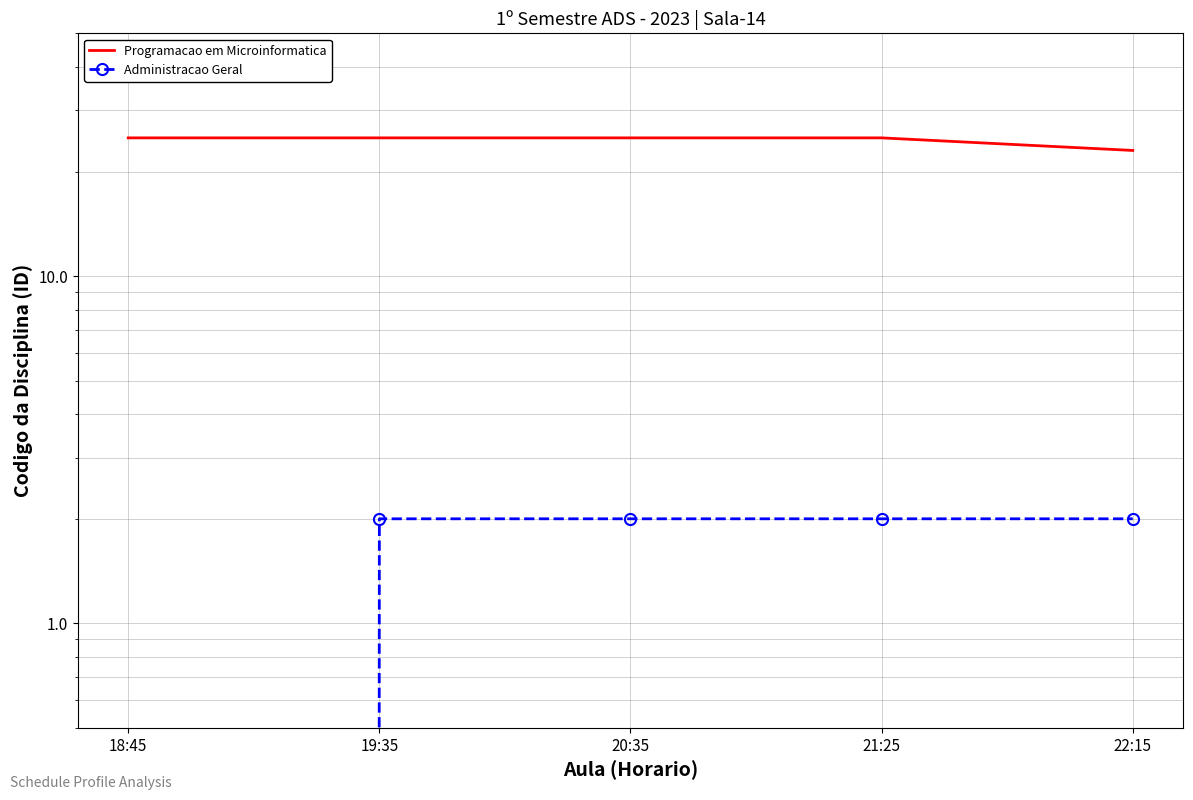

How many values in the Administracao Geral series are below 2?

1